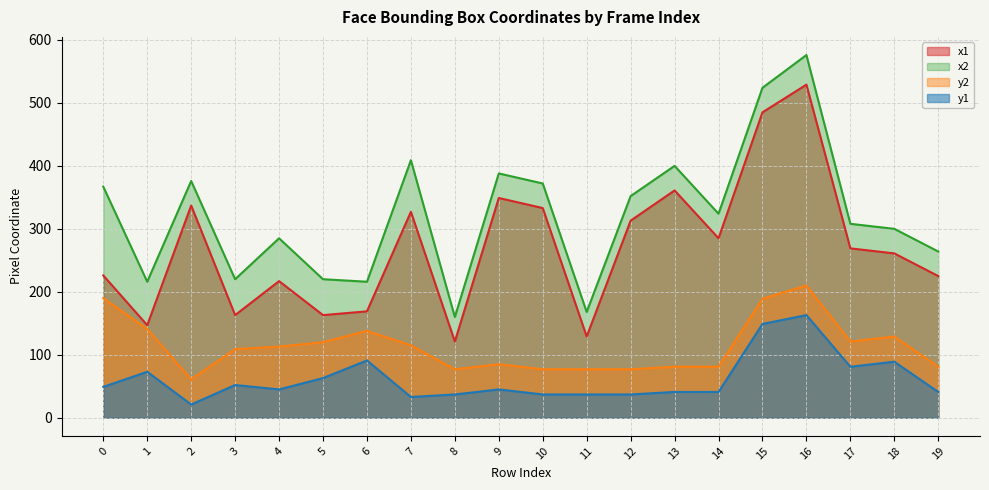

Count the number of data series in this chart.

4